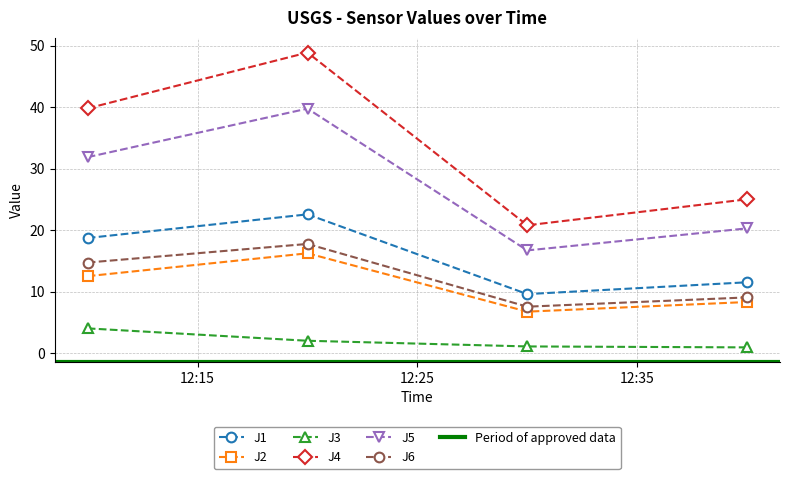

What is the difference between the maximum and second lowest values in the J4 series?

23.9